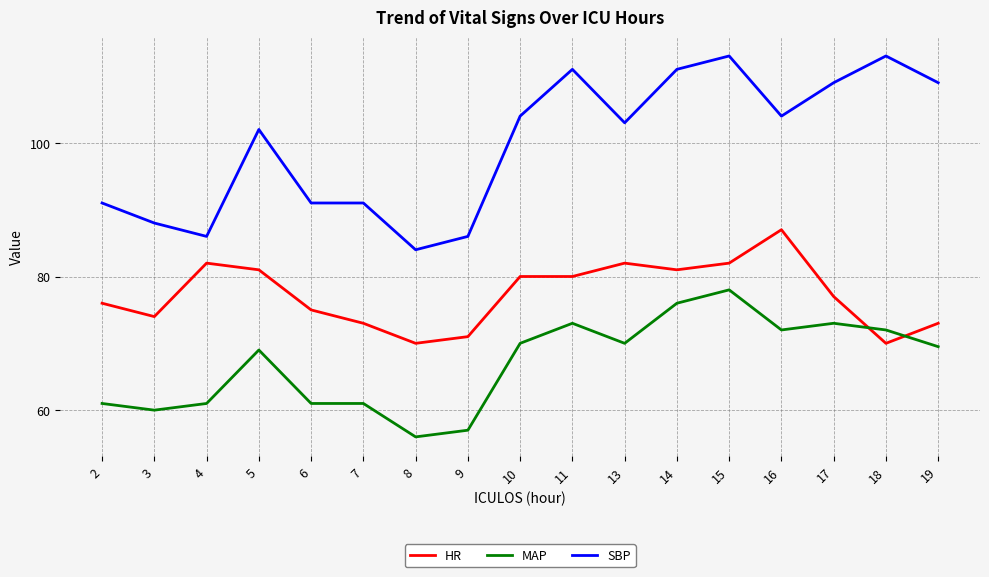

Rank the series at 7 from highest to lowest value.

SBP, HR, MAP